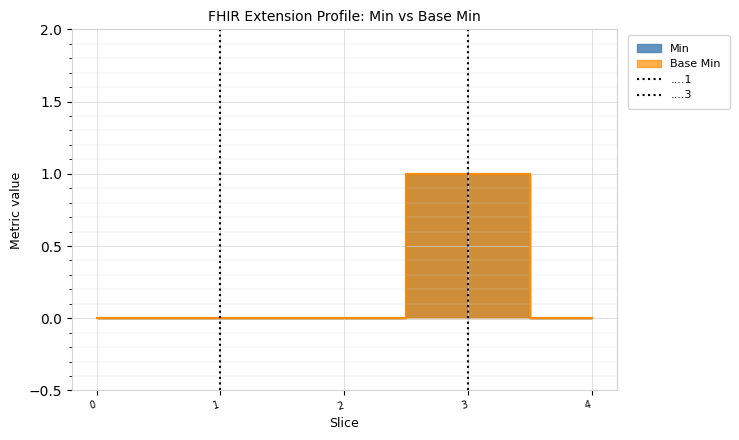

Does the chart display data point markers on the line(s)?

No